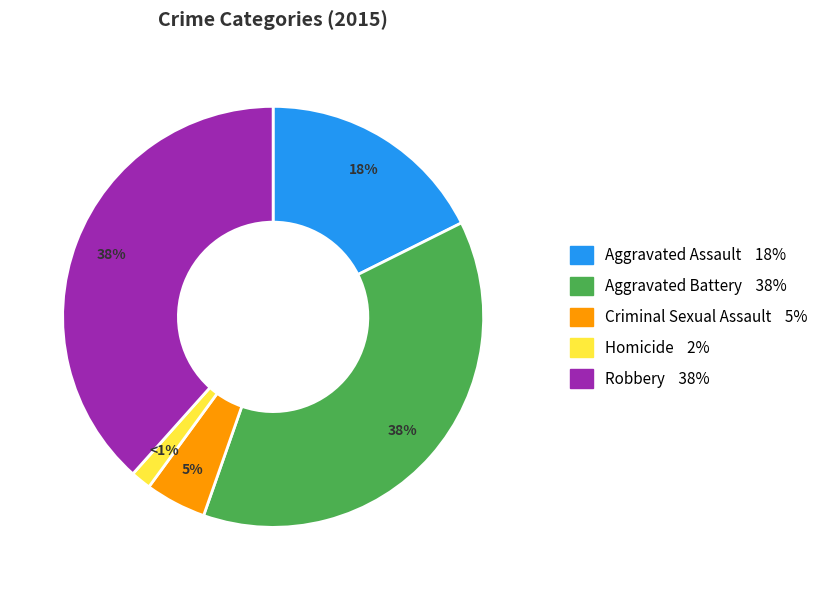

What is the ratio of the value at Criminal Sexual Assault to the value at Aggravated Assault?

0.3